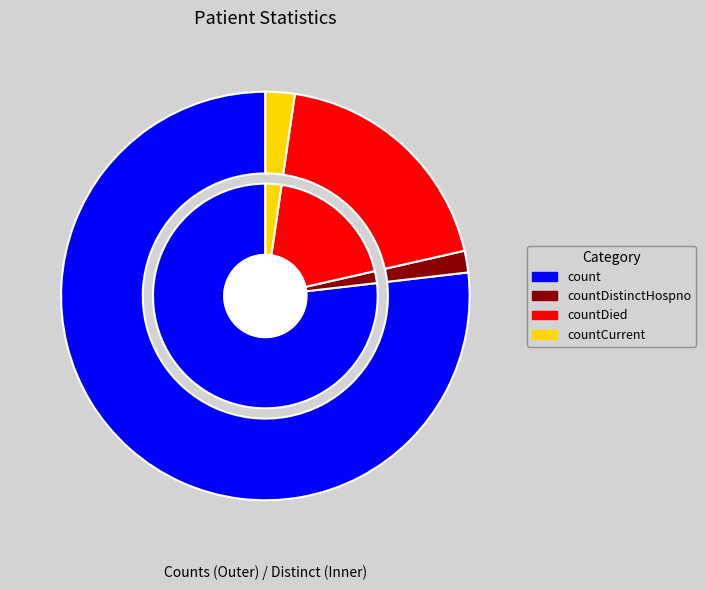

The count slice represents 91% of the pie. True or false?

False